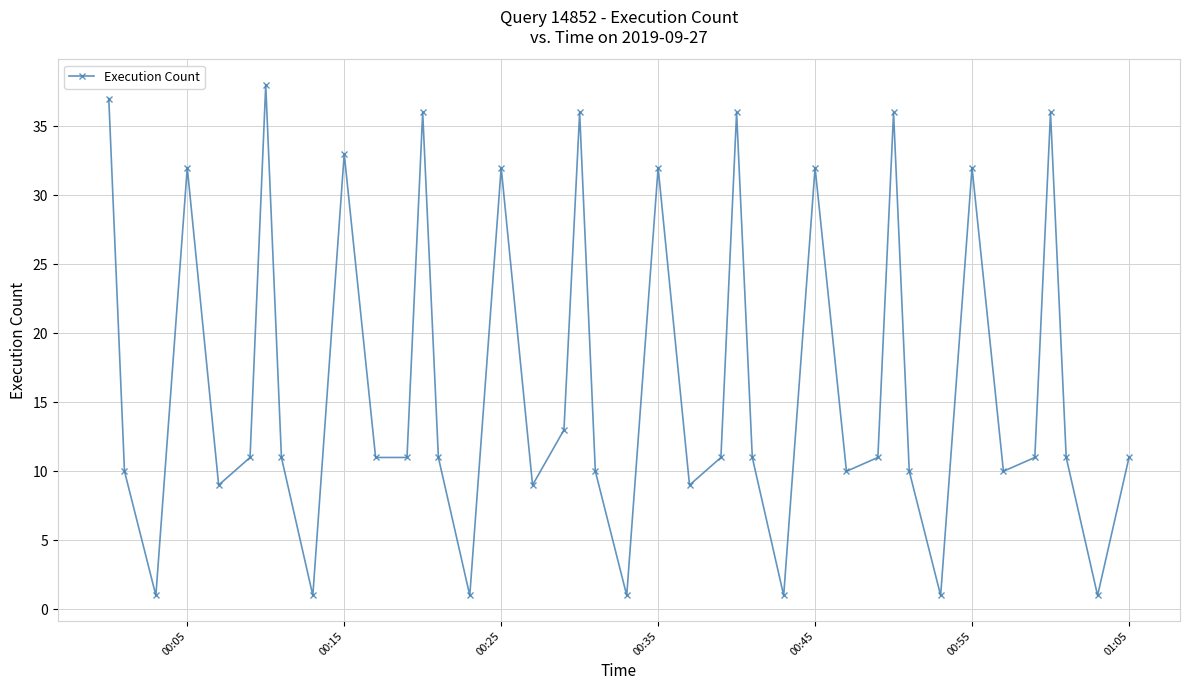

How many interior local peaks (higher than both neighbors) does the data have?

12